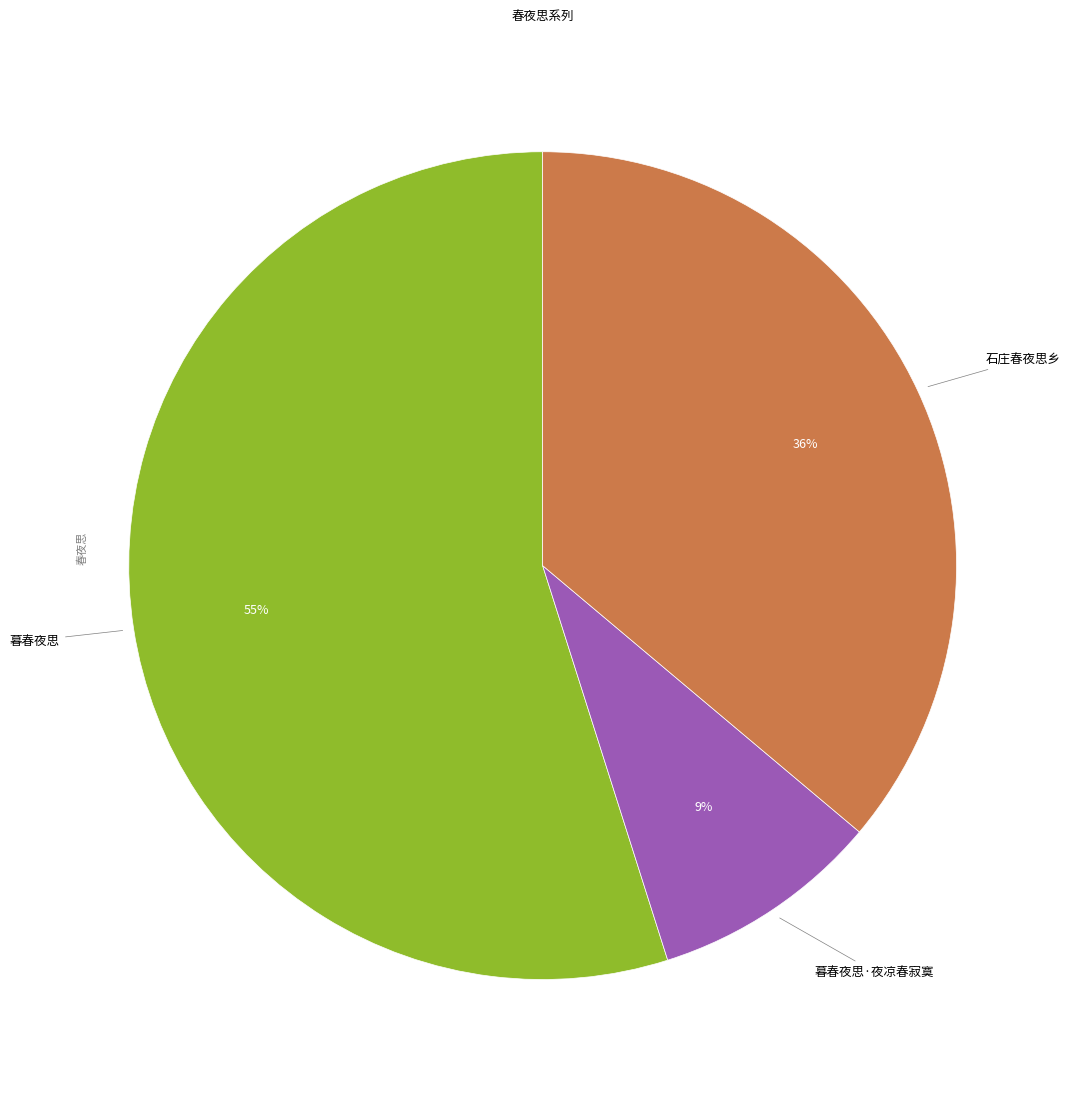

To the nearest percent, what is the difference between the largest and smallest slice percentages?

46%